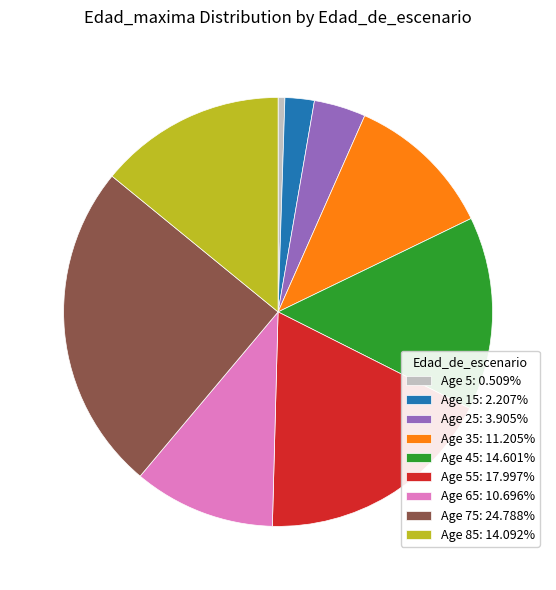

Approximately how many times larger is the value at Age 85: 14.092% compared to Age 65: 10.696%?

1.3